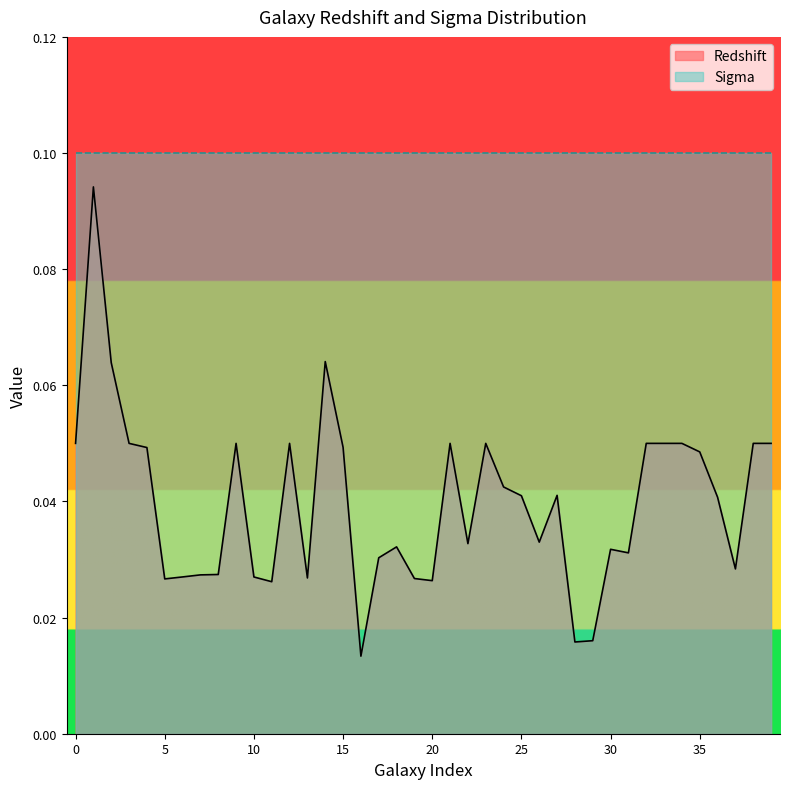

Which series has the largest range (max minus min)?

Redshift